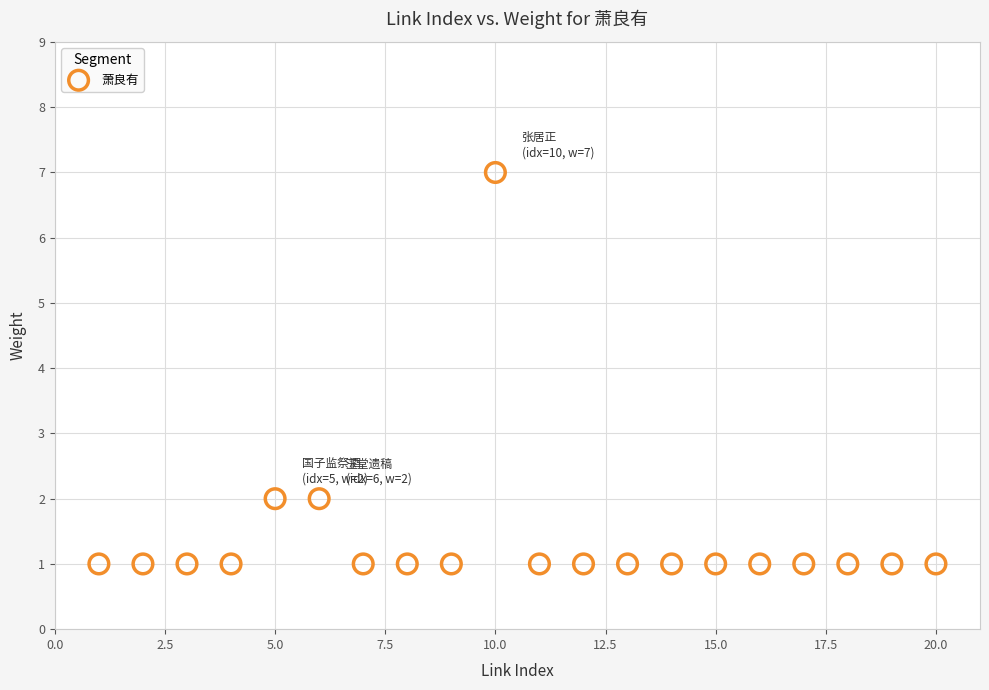

What is the range of X values (max minus min)?

19